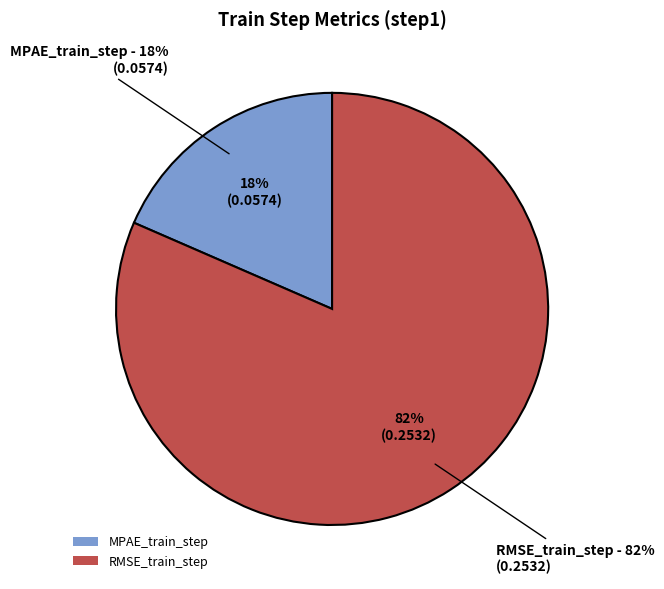

What is the largest slice in the pie chart?

RMSE_train_step